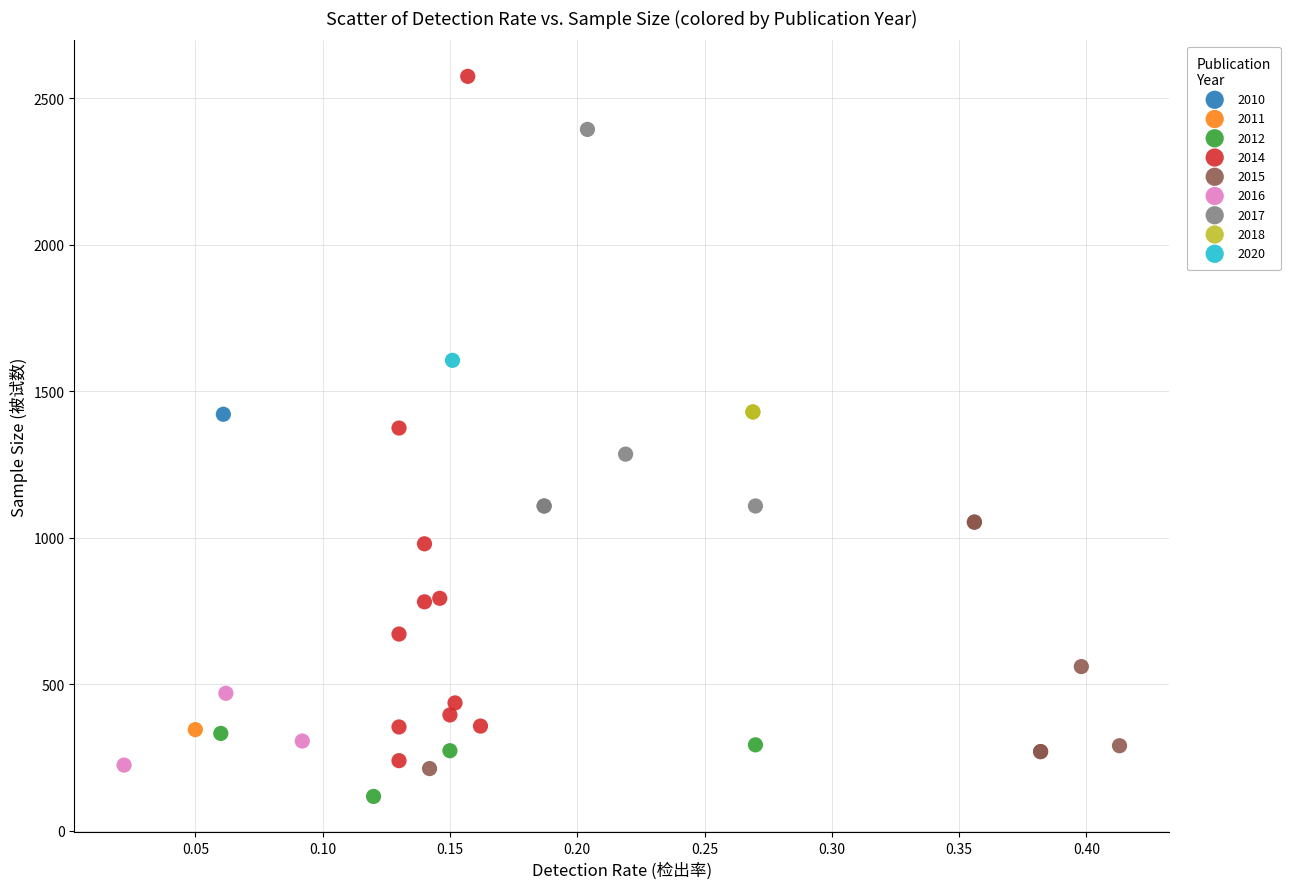

Which series contains the highest Y value?

2014